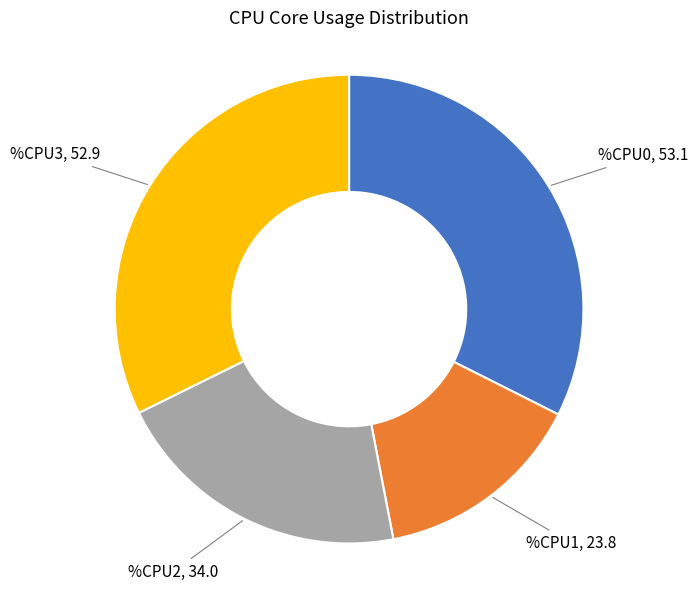

Is there any slice that represents more than half of the pie?

No